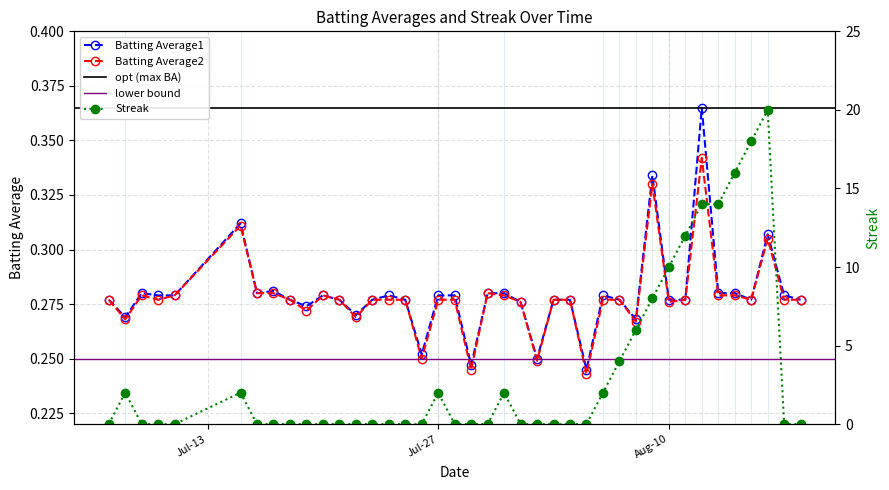

The value of Batting Average2 at 2010-08-09 is 0.6. True or false?

False